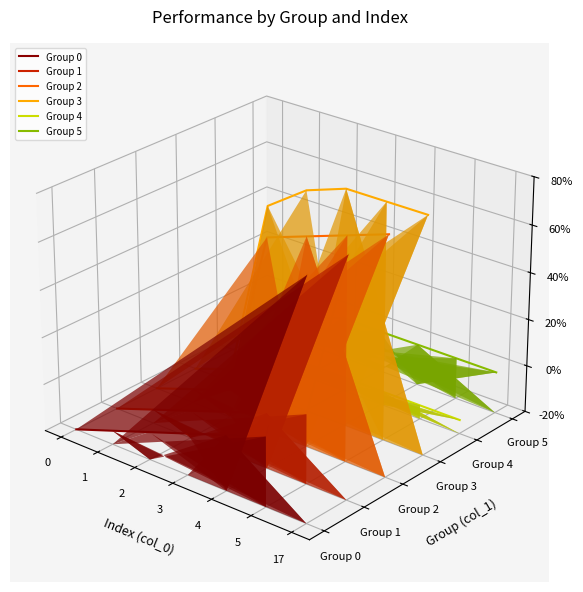

At which category is the sum across all series the highest?

17